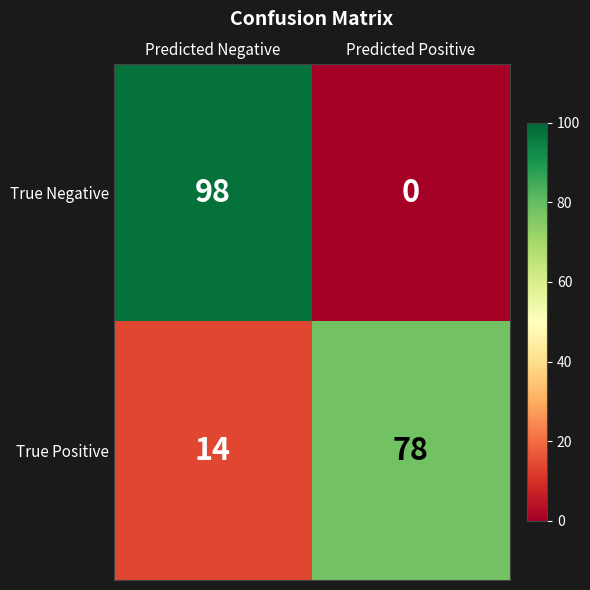

Which series has the largest total across all categories?

True Negative